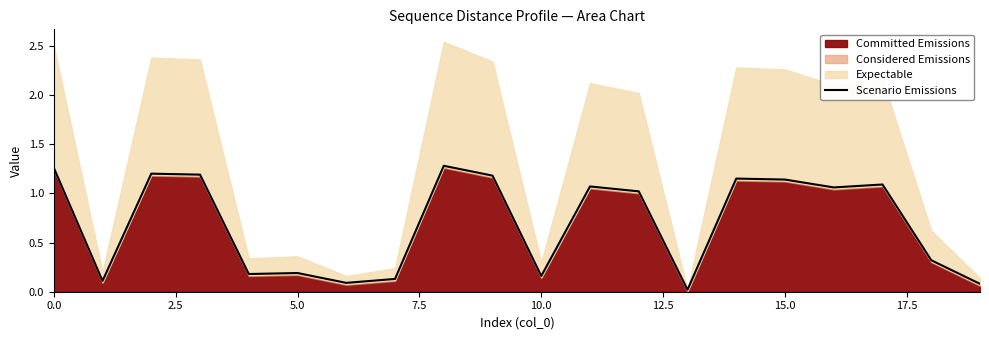

How many data points are above 1?

11